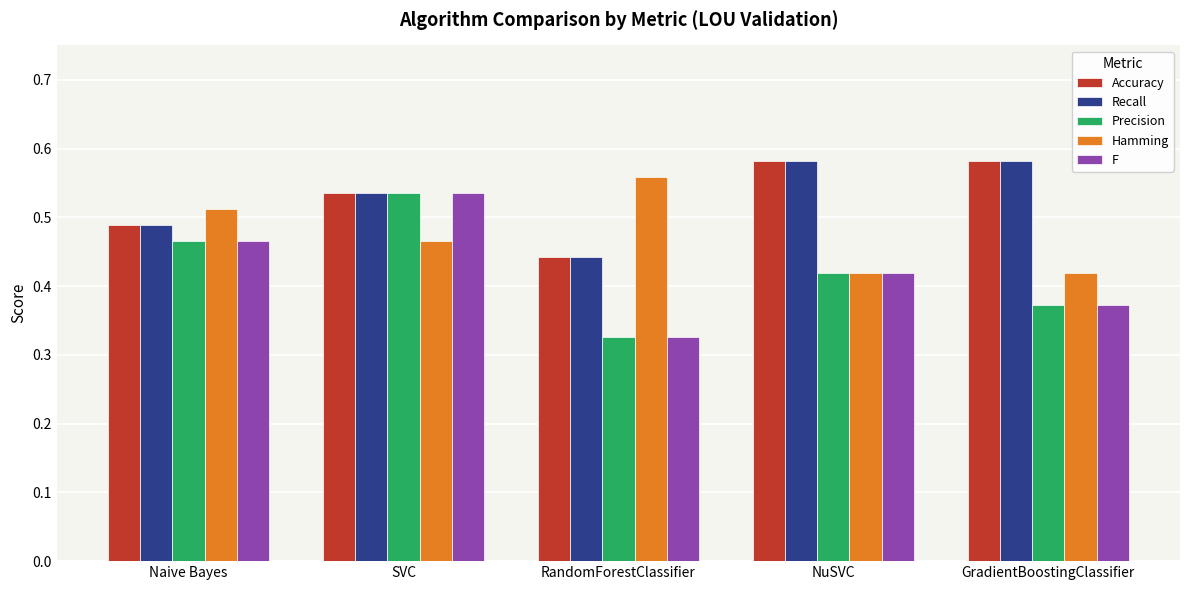

At which category does the chart reach its minimum across all series?

RandomForestClassifier